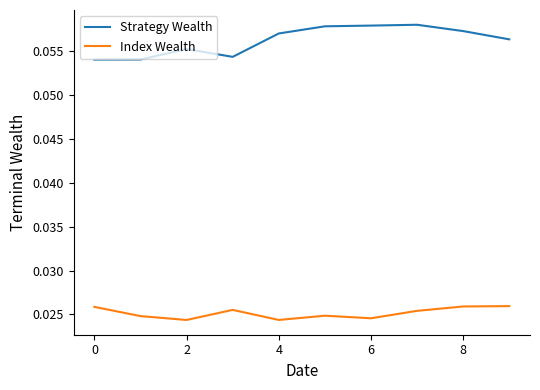

True or false: Index Wealth and Strategy Wealth cross at least once.

False